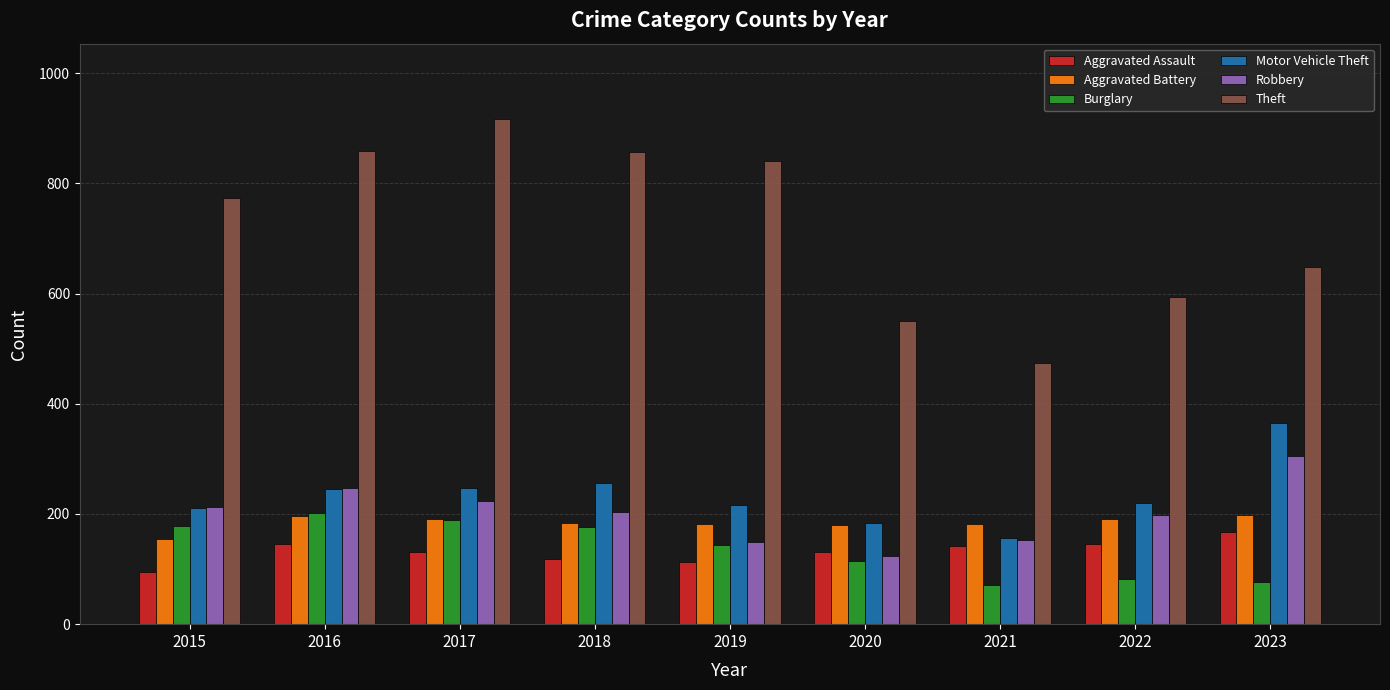

What is the sum of the Aggravated Assault values at 2019 and 2022?

259